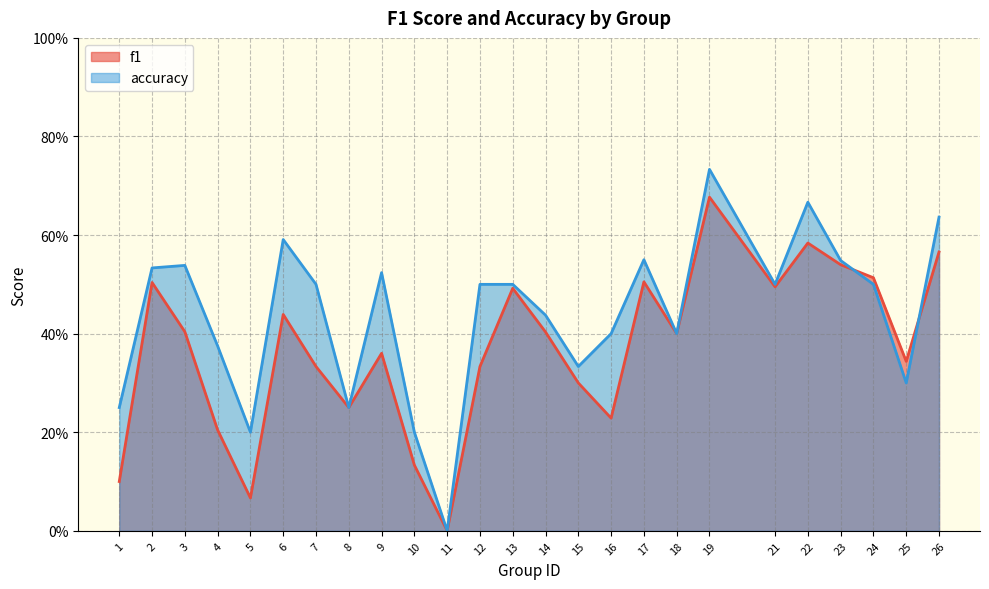

What are all the series names shown in the legend?

f1, accuracy